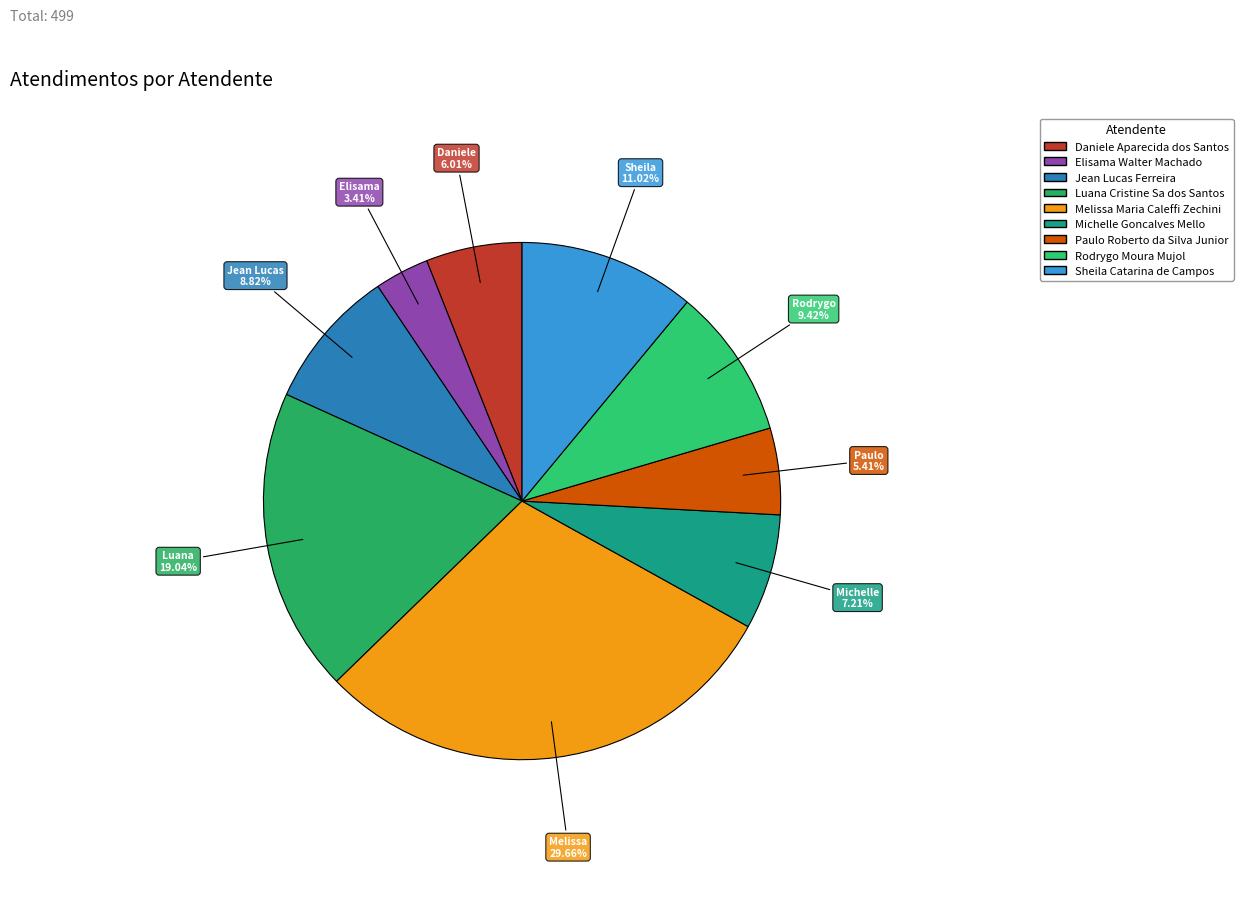

How many slices are in this pie chart?

9